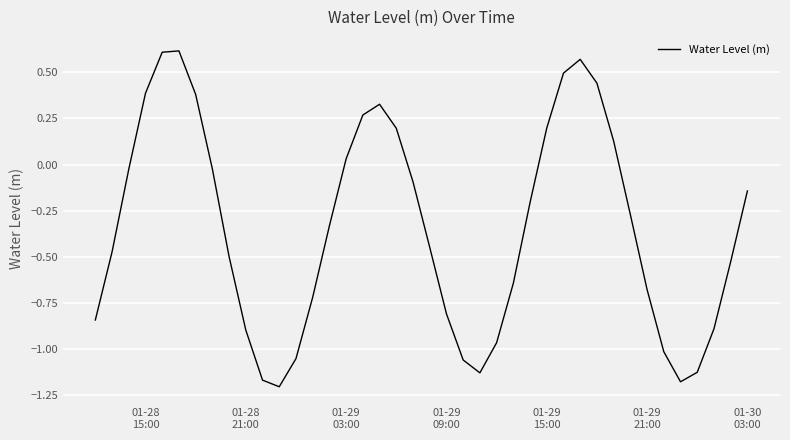

What is the difference between the maximum and minimum values?

1.8